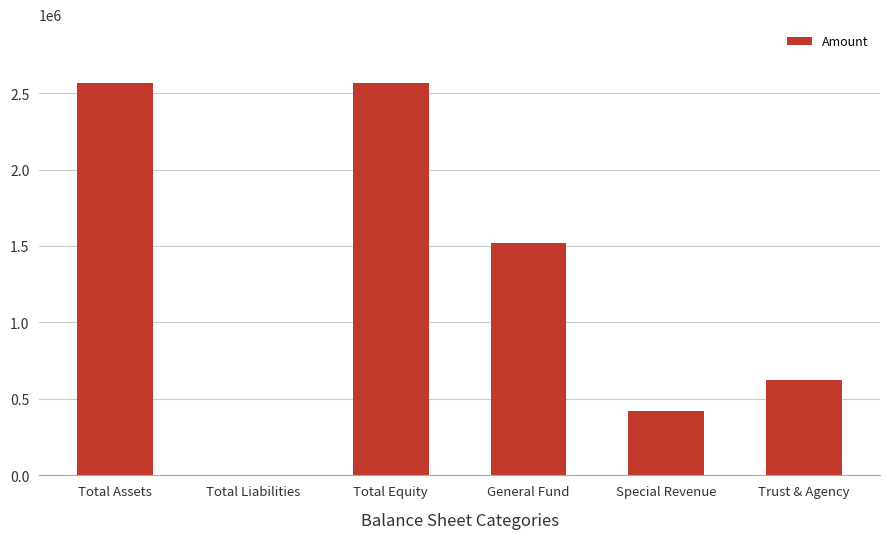

What is the sum of the values at Trust & Agency and Total Assets?

3192153